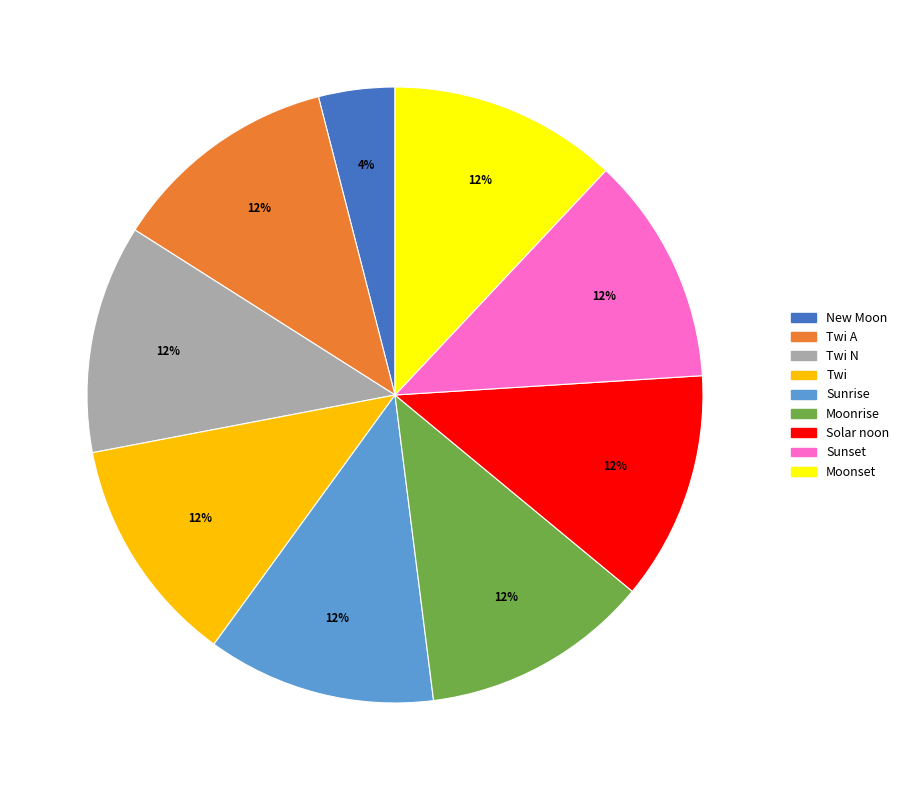

Does any single category account for the majority?

No